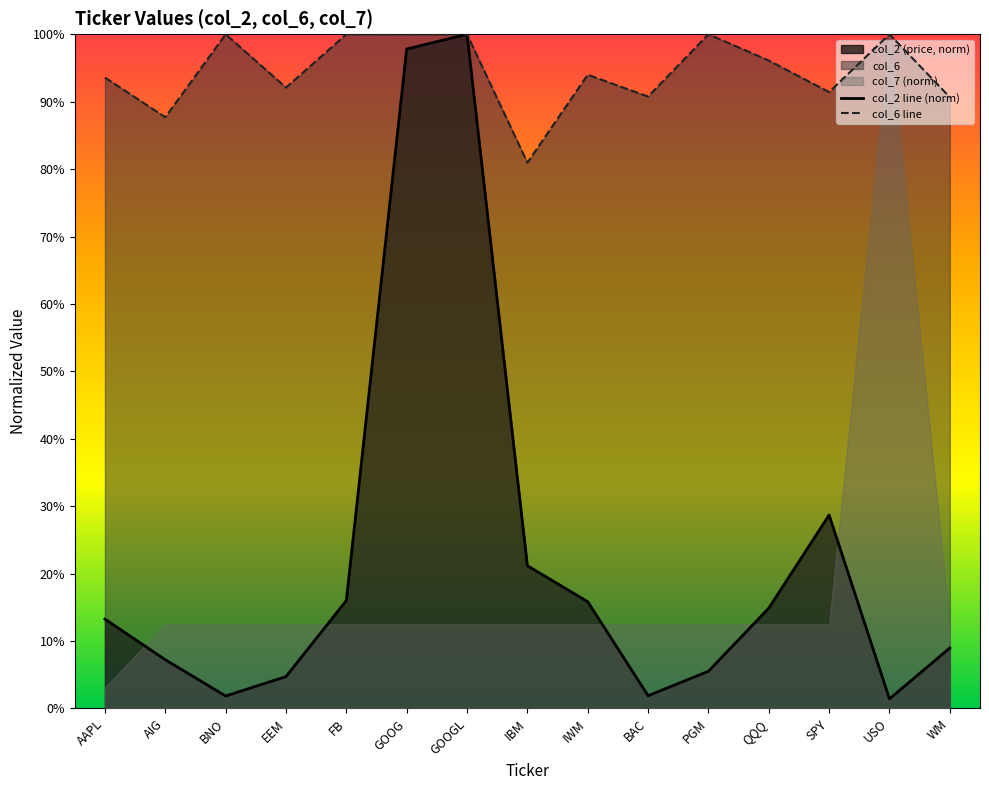

Reading left to right, what are all the values shown in this chart?

col_2 line (norm): AAPL=0.1	AIG=0.1	BNO=0.0	EEM=0.0	FB=0.2	GOOG=1.0	GOOGL=1.0	IBM=0.2	IWM=0.2	BAC=0.0	PGM=0.1	QQQ=0.1	SPY=0.3	USO=0.0	WM=0.1
col_6 line: AAPL=0.9	AIG=0.9	BNO=1.0	EEM=0.9	FB=1.0	GOOG=1.0	GOOGL=1.0	IBM=0.8	IWM=0.9	BAC=0.9	PGM=1.0	QQQ=1.0	SPY=0.9	USO=1.0	WM=0.9